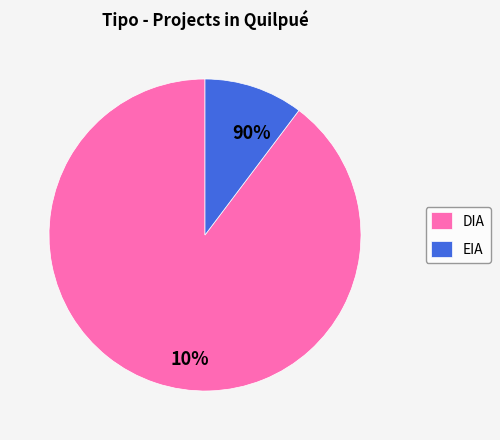

To the nearest percent, what percentage of the pie is DIA?

90%